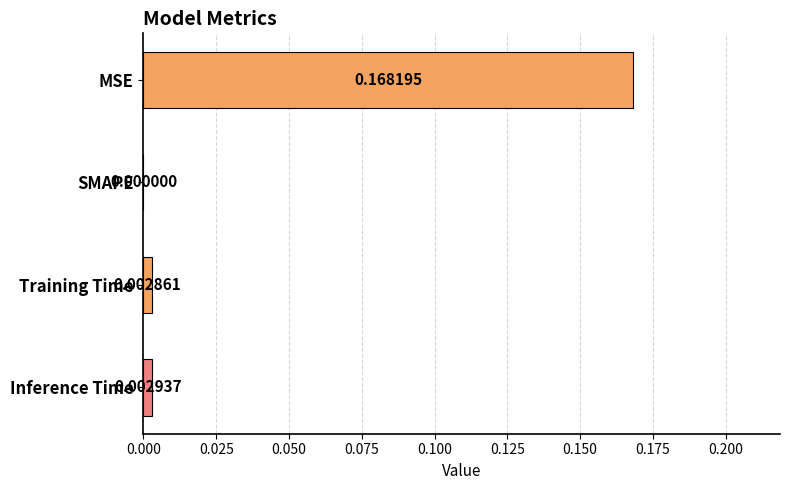

Which has a higher value, SMAPE or MSE?

MSE